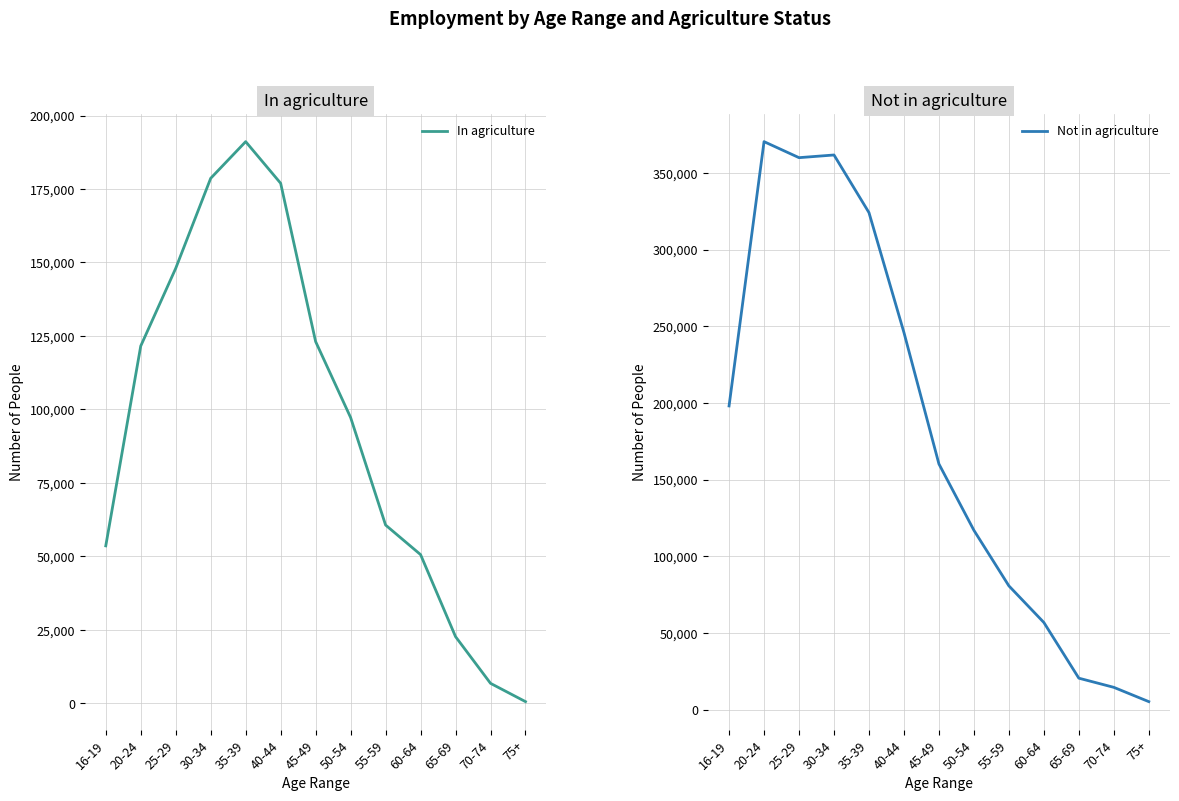

Is it true that Not in agriculture equals 245874 at 40-44?

True